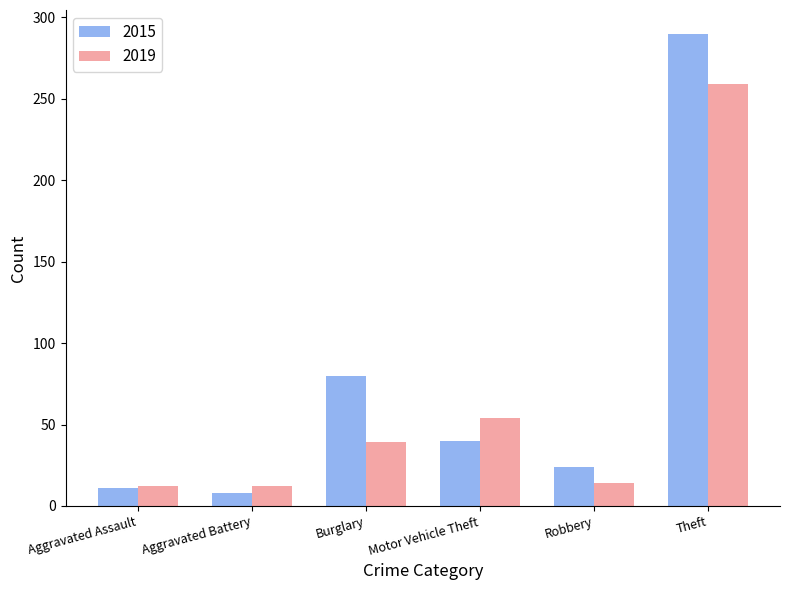

Reading left to right, extract all data points from this chart.

2015: 11	8	80	40	24	290
2019: 12	12	39	54	14	259